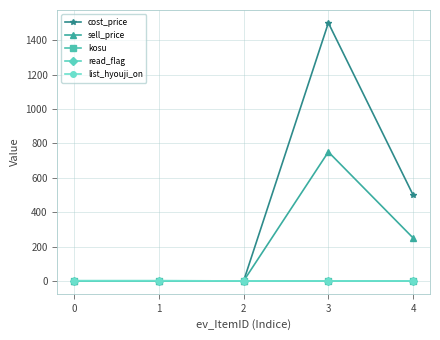

Reading left to right, extract all data points from this chart.

cost_price: 0=0	1=0	2=0	3=1500	4=500
sell_price: 0=0	1=0	2=0	3=750	4=250
kosu: 0=0	1=0	2=0	3=0	4=0
read_flag: 0=1	1=1	2=0	3=0	4=0
list_hyouji_on: 0=1	1=1	2=0	3=0	4=0